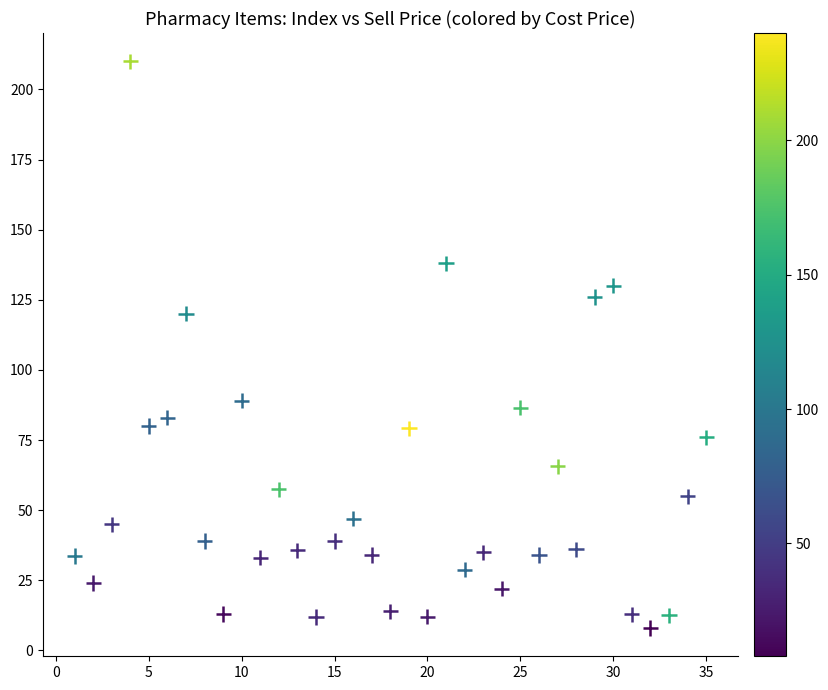

What is the range of Y values (max minus min)?

202.0